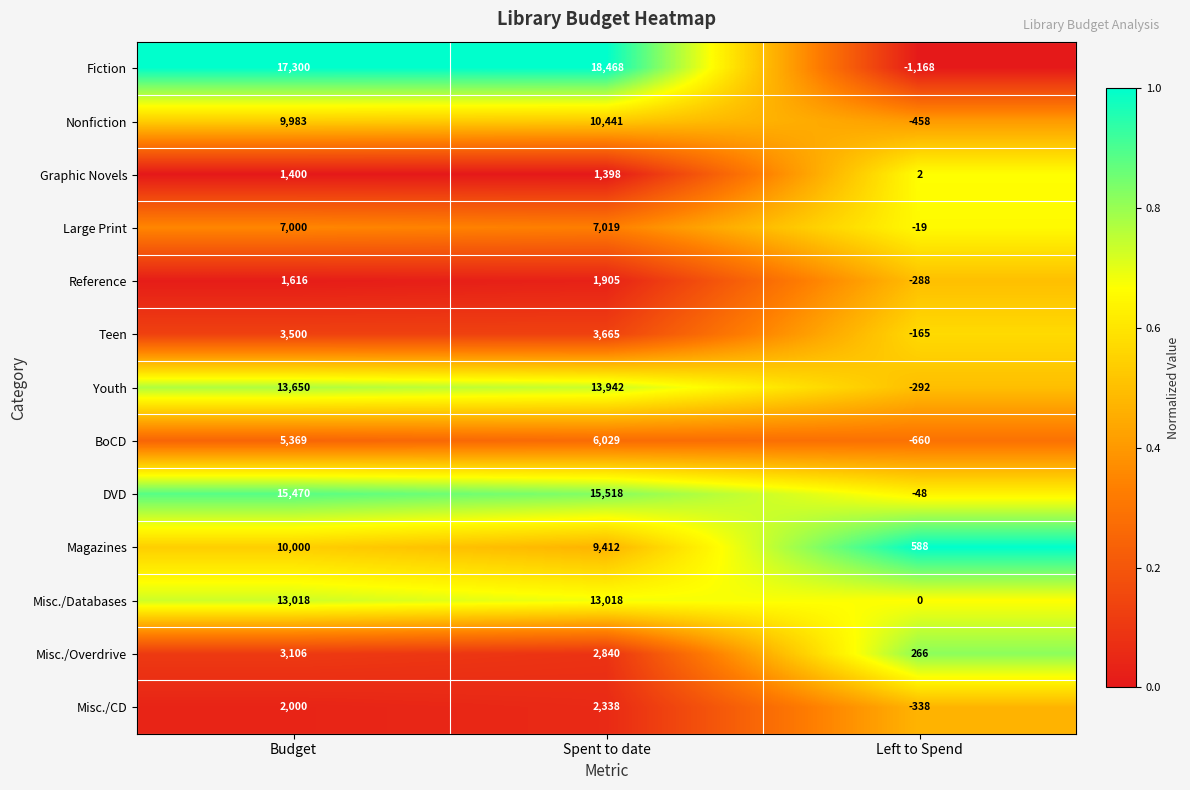

What is the sum of all Graphic Novels values?

2800